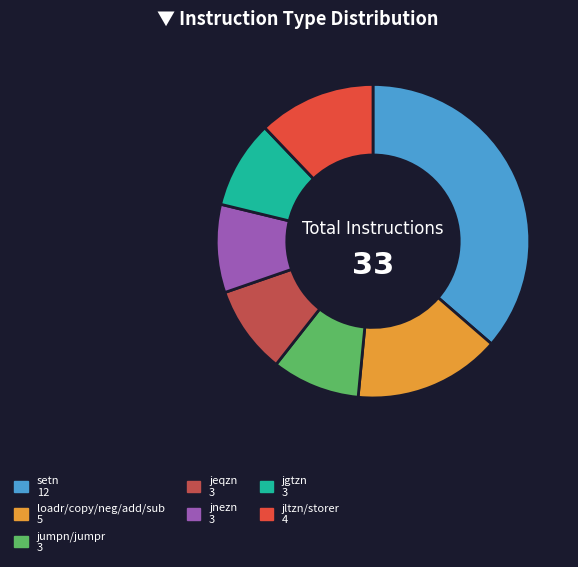

Does any single category account for the majority?

No